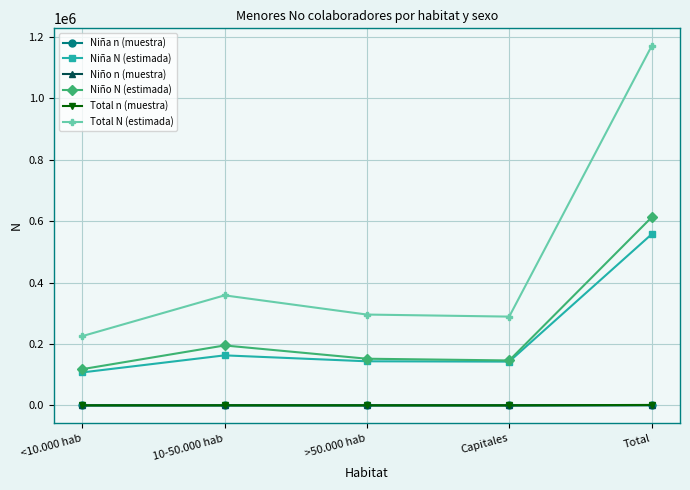

Between 10-50.000 hab and Capitales, which series saw the biggest shift?

Total N (estimada)